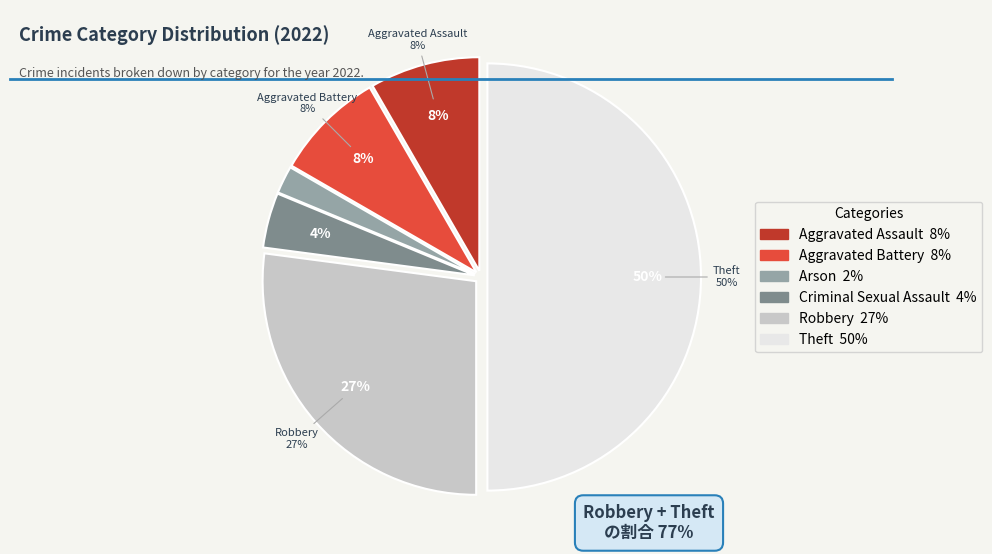

Which category has the biggest portion of the pie?

Theft